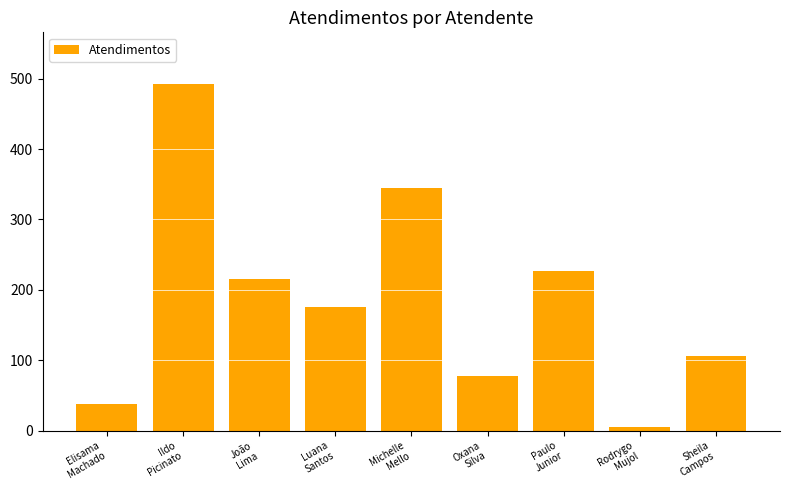

Rank the categories by value from lowest to highest.

Rodrygo
Mujol, Elisama
Machado, Oxana
Silva, Sheila
Campos, Luana
Santos, João
Lima, Paulo
Junior, Michelle
Mello, Ildo
Picinato